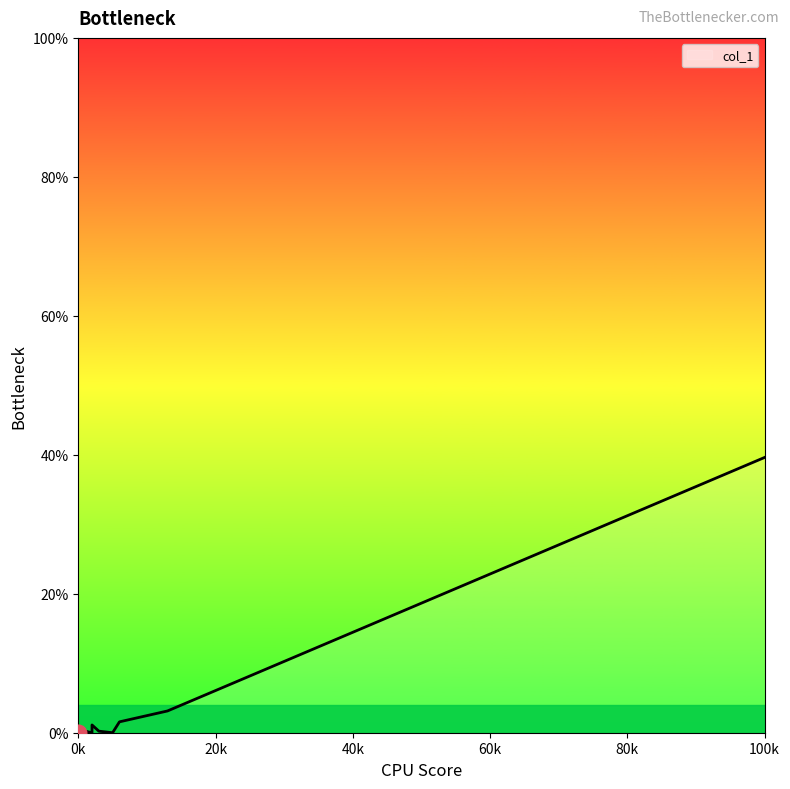

How many categories are shown in the chart?

20